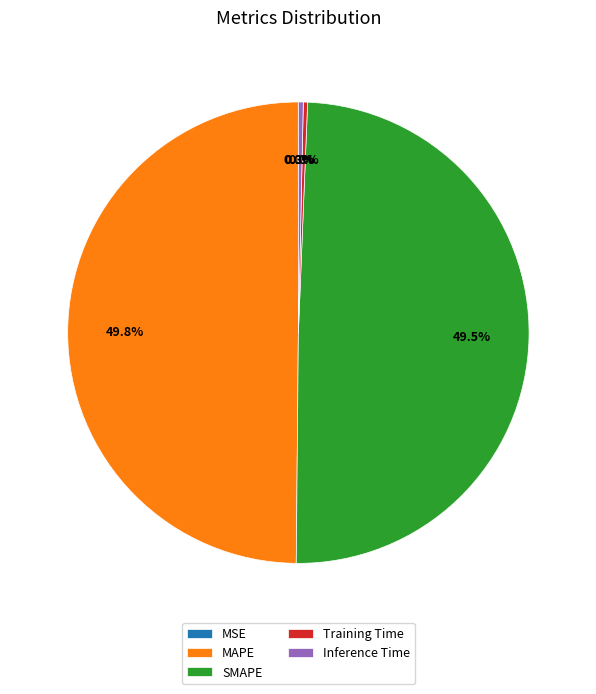

Does Inference Time represent more than half of the total?

No